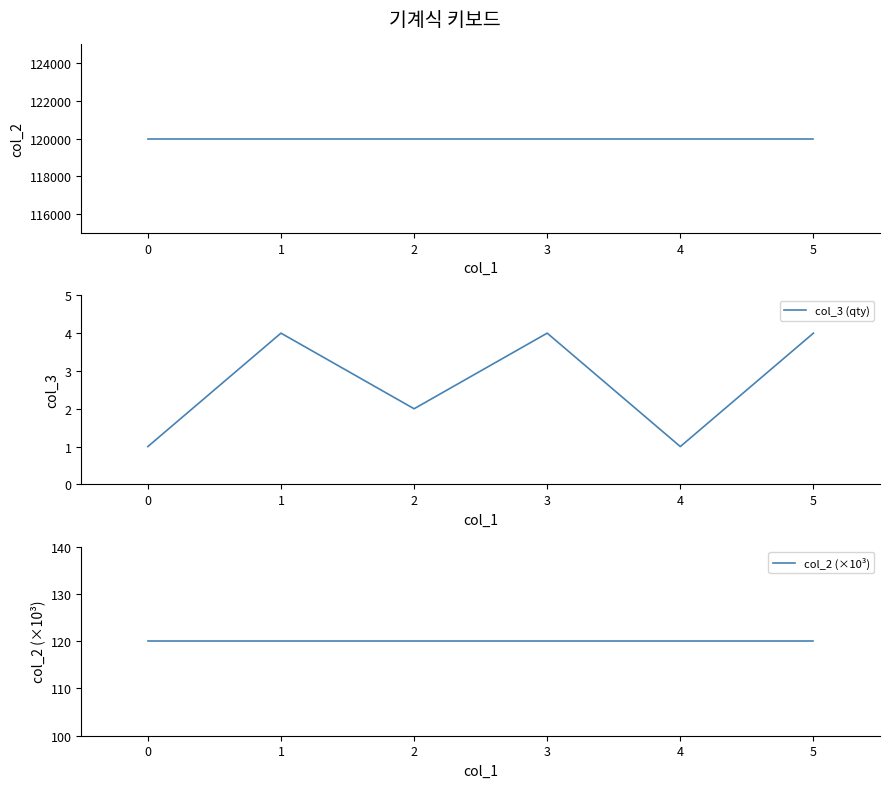

What is the highest value of the col_3 (qty) series?

4